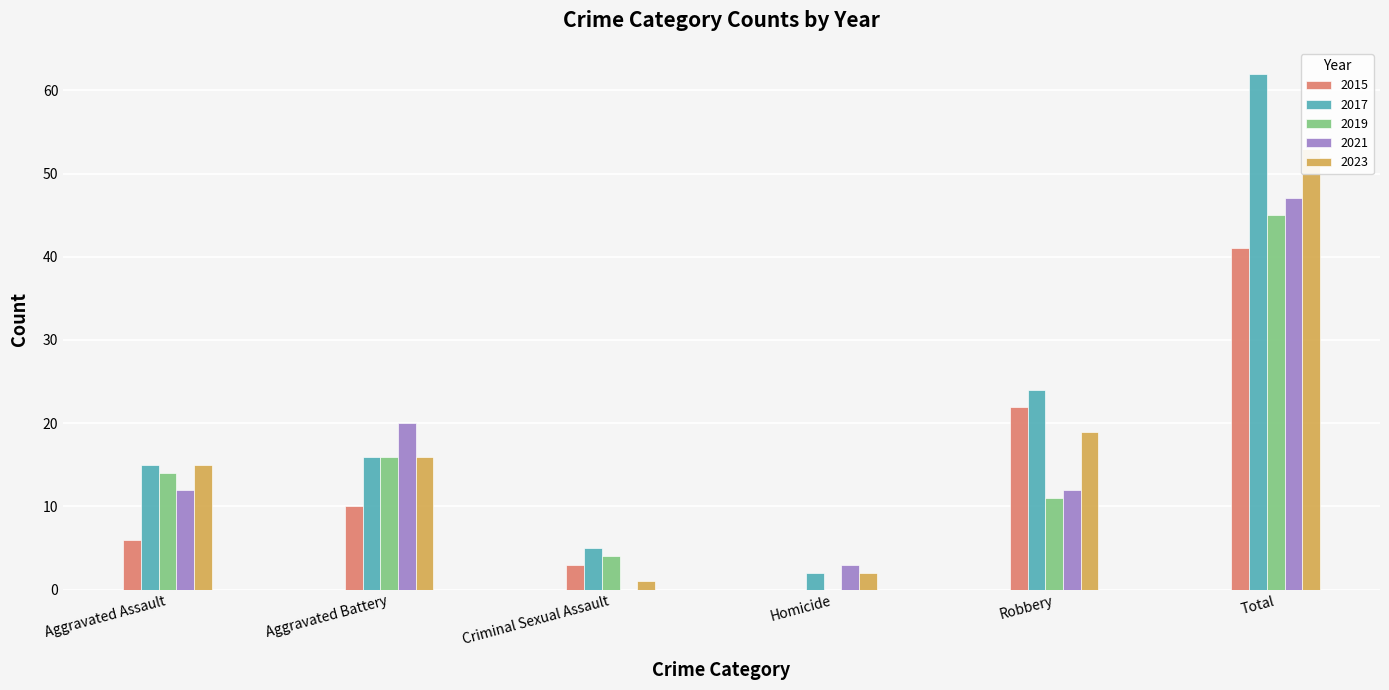

How many bars are there in each group?

5